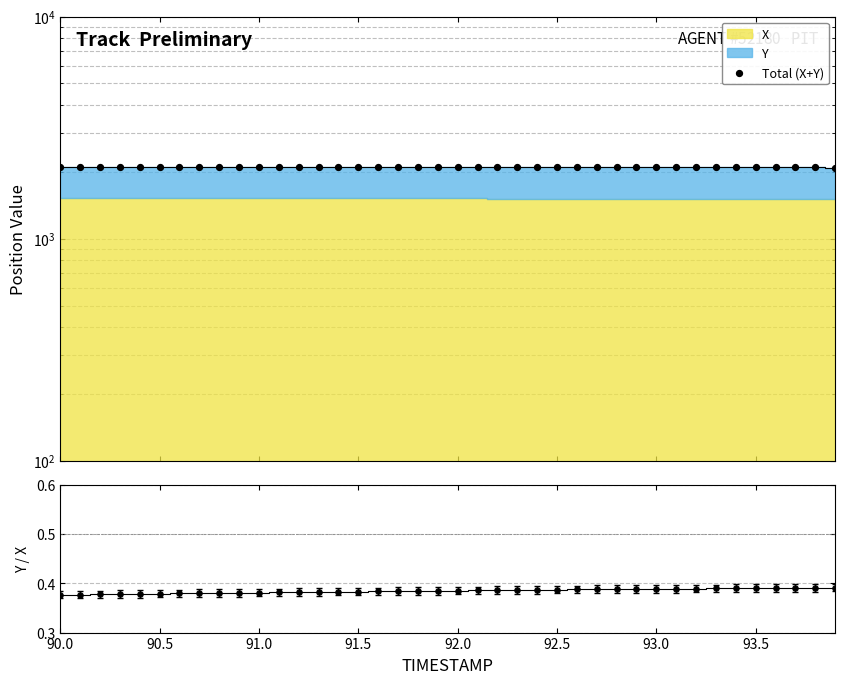

Which series has the widest spread of Y values?

Total (X+Y)